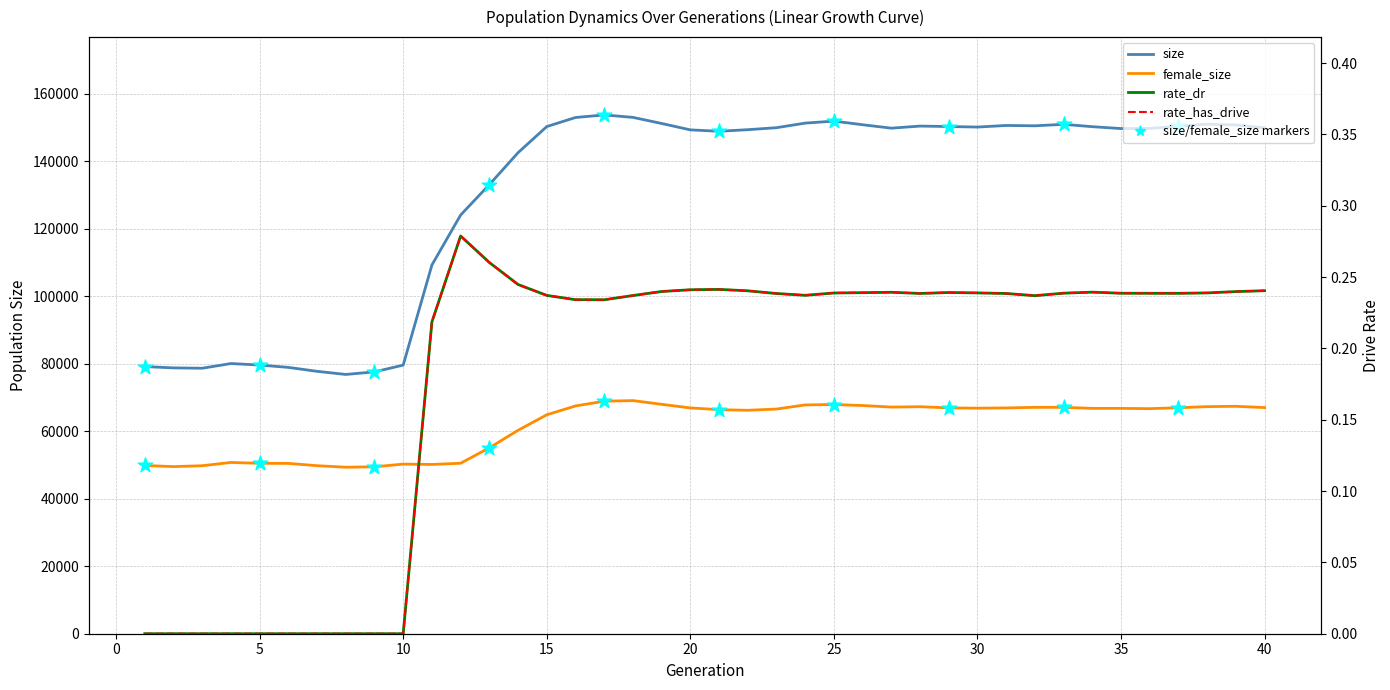

What are all the series names shown in the legend?

size, female_size, rate_dr, rate_has_drive